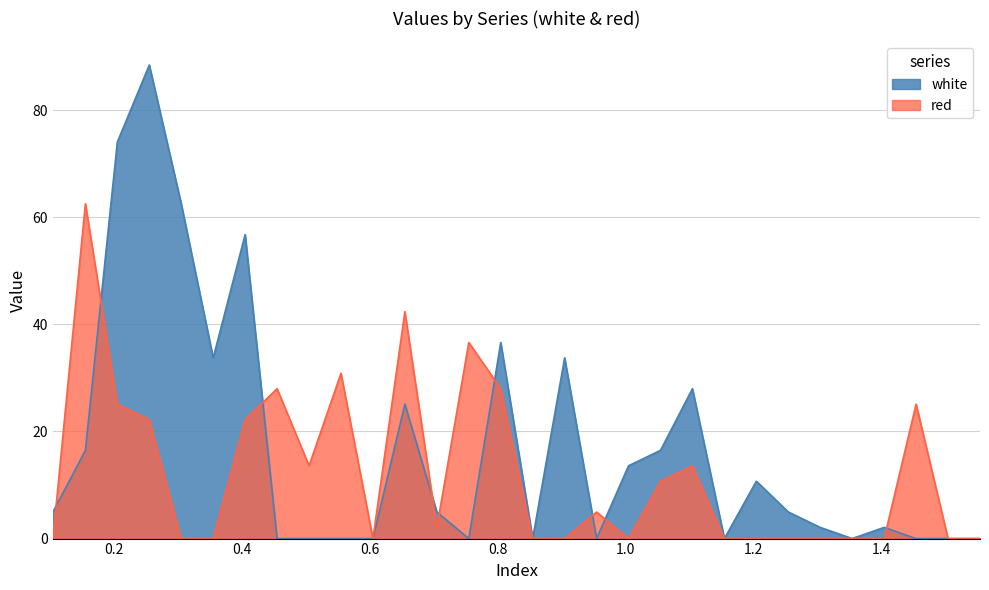

What is the maximum value shown in the chart?

88.4